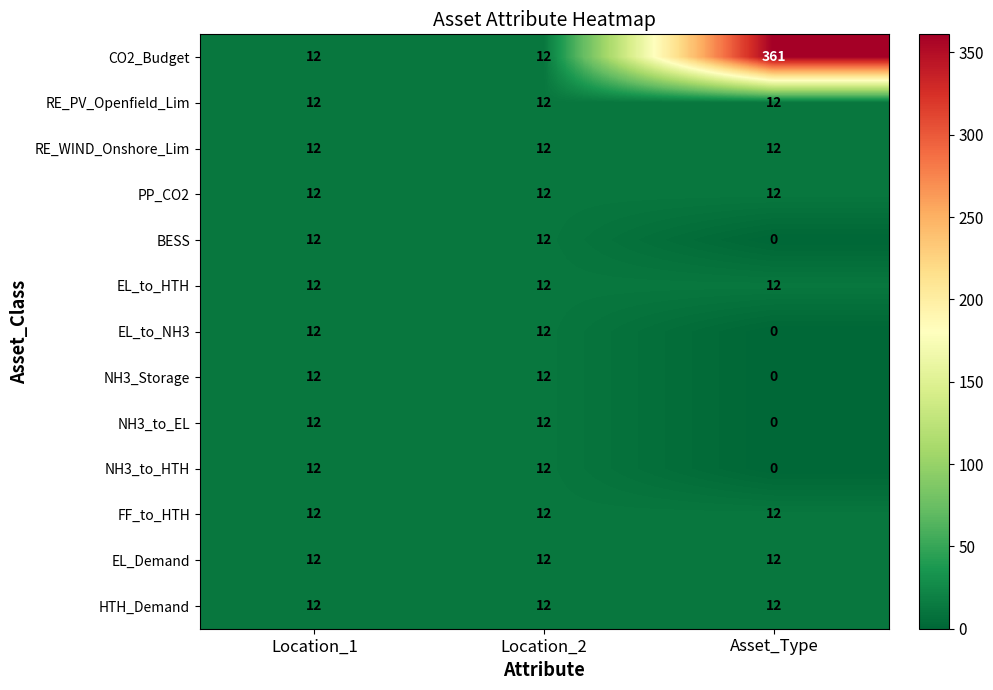

What value does the EL_to_NH3 series have at Location_2, to the nearest 10?

10